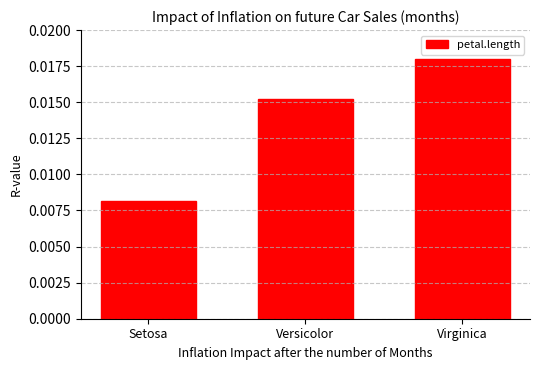

At which category does the chart reach its peak across all series?

Virginica